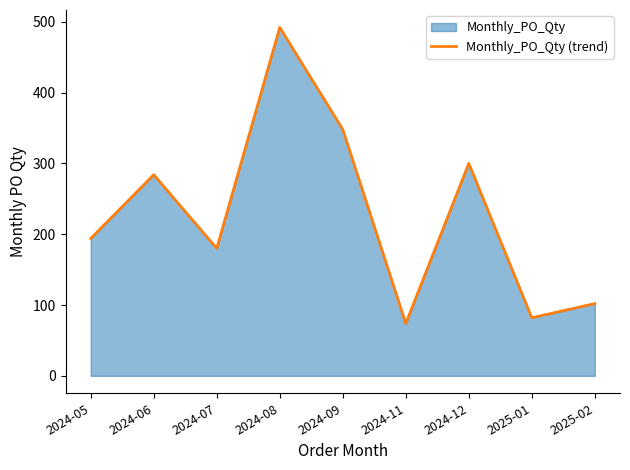

At which category does the data reach its first local peak?

2024-06